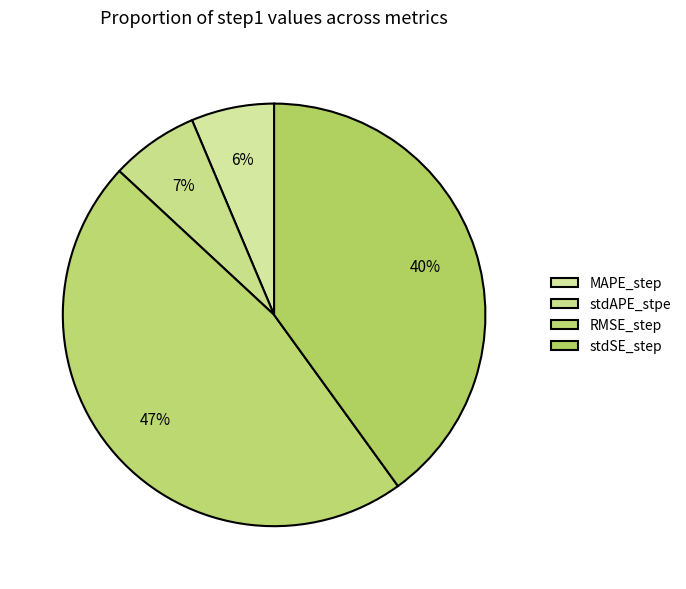

How many segments does this pie chart have?

4